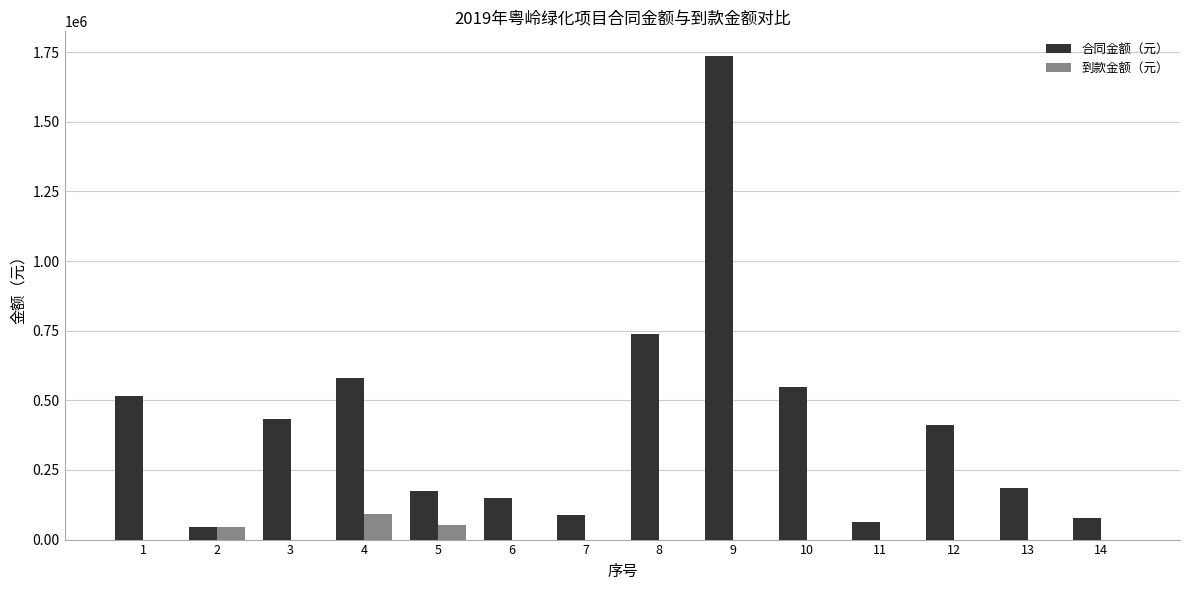

Which series has the largest total across all categories?

合同金额（元）